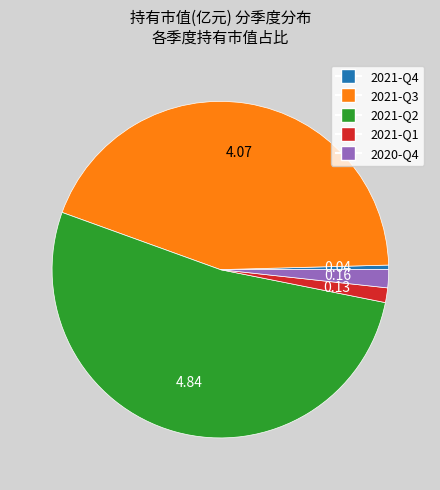

How many slices are in this pie chart?

5